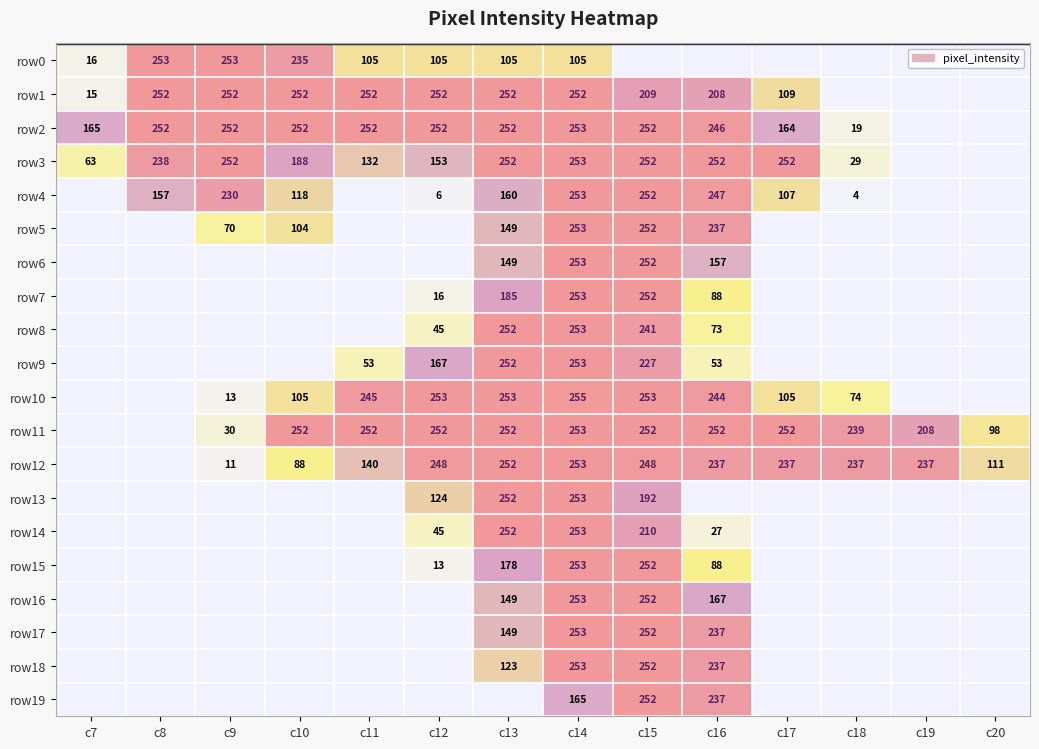

Which label corresponds to the smallest value in the chart?

c15